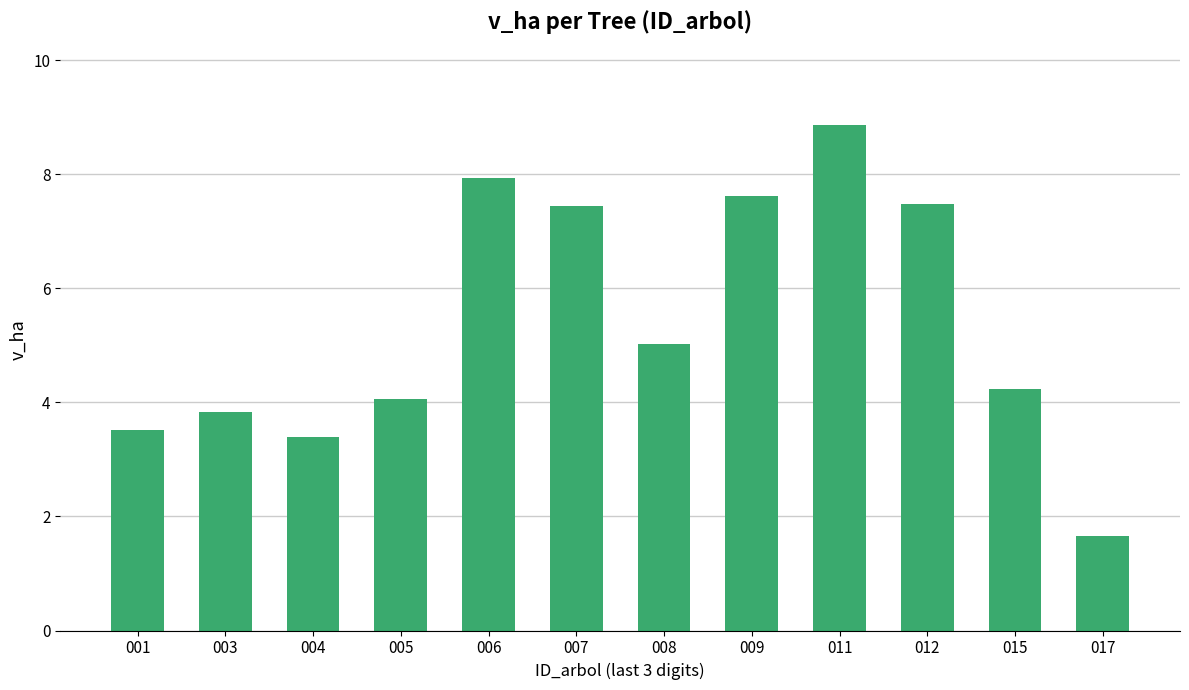

What is the value of the 6th bar from the left?

7.5